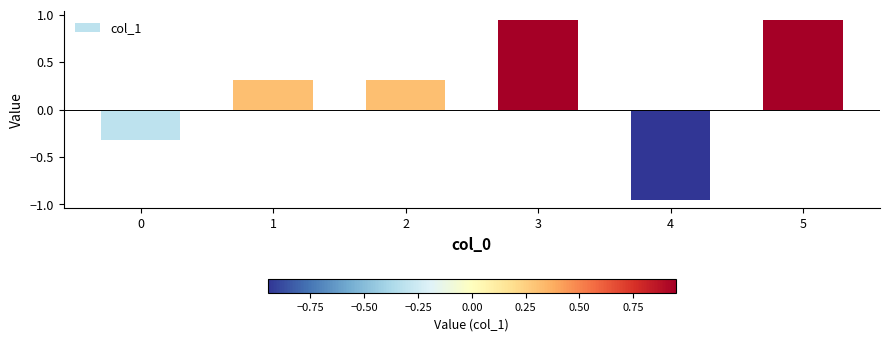

What is the approximate value at 0?

-0.3